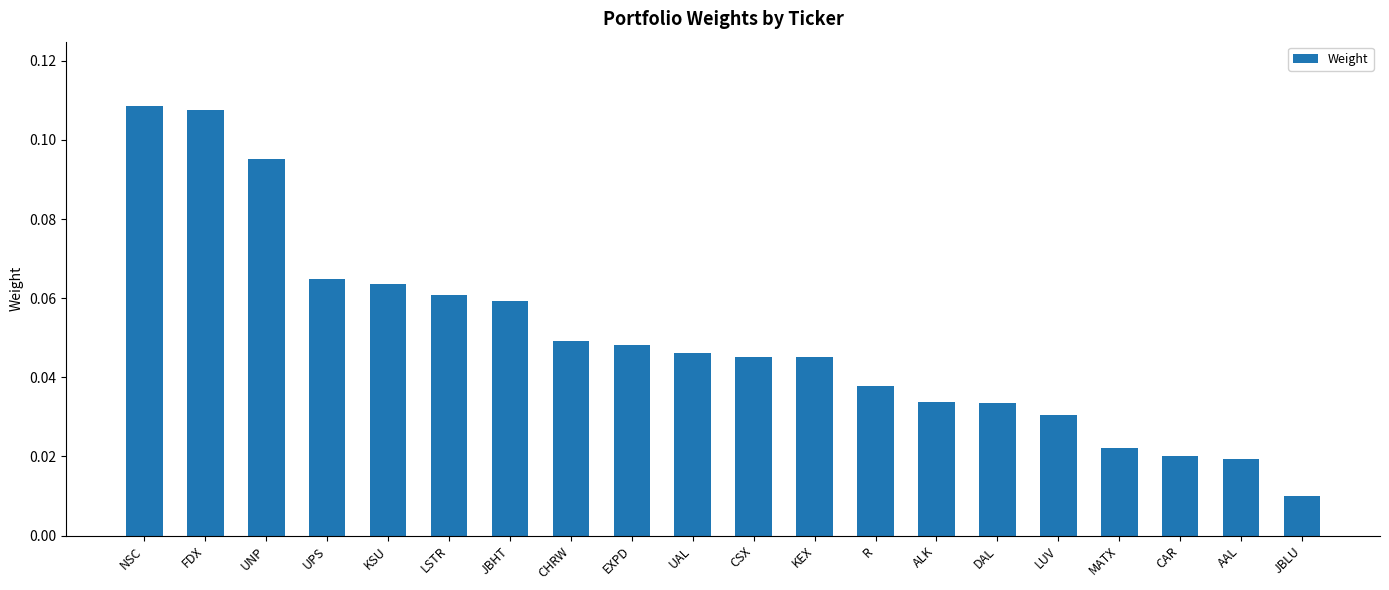

Which has a higher value, JBHT or MATX?

JBHT